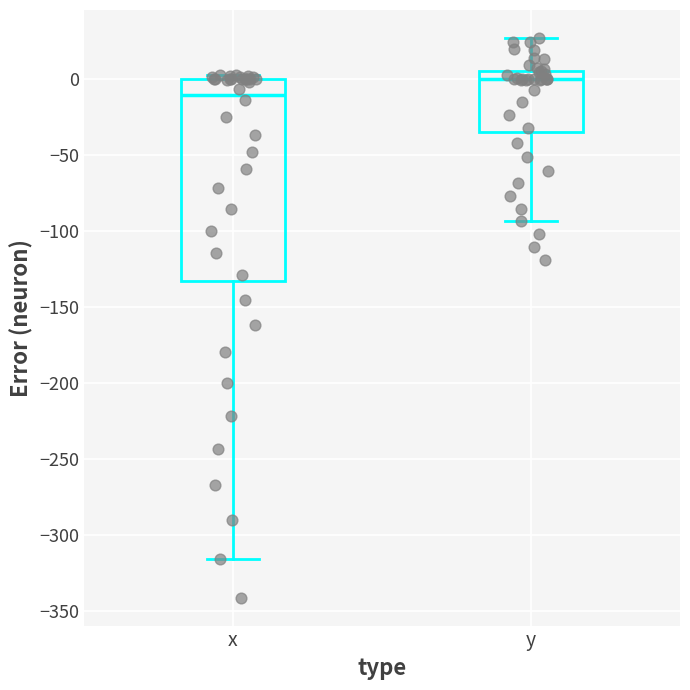

Which box is the tallest, from its lower edge to its upper edge?

x